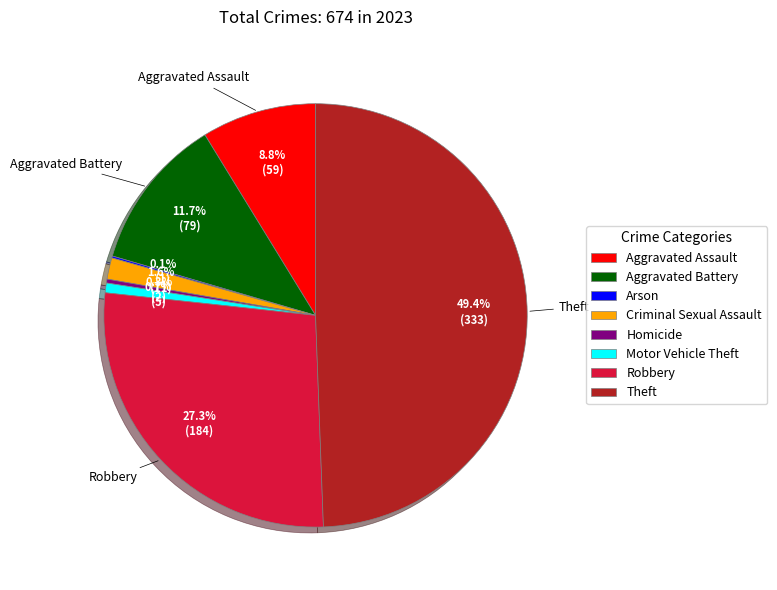

To the nearest percent, what percentage of the pie is Aggravated Assault?

9%